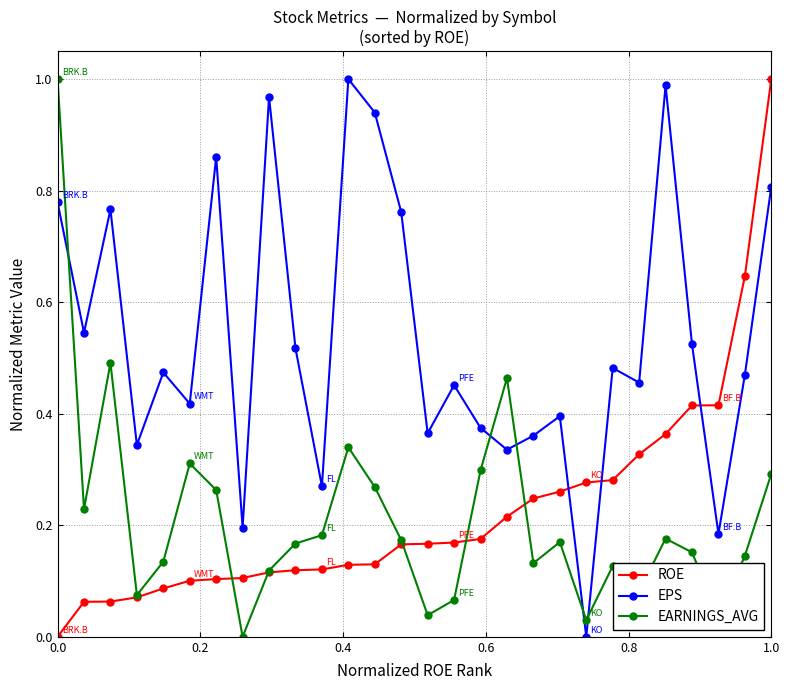

What are all the series names shown in the legend?

ROE, EPS, EARNINGS_AVG